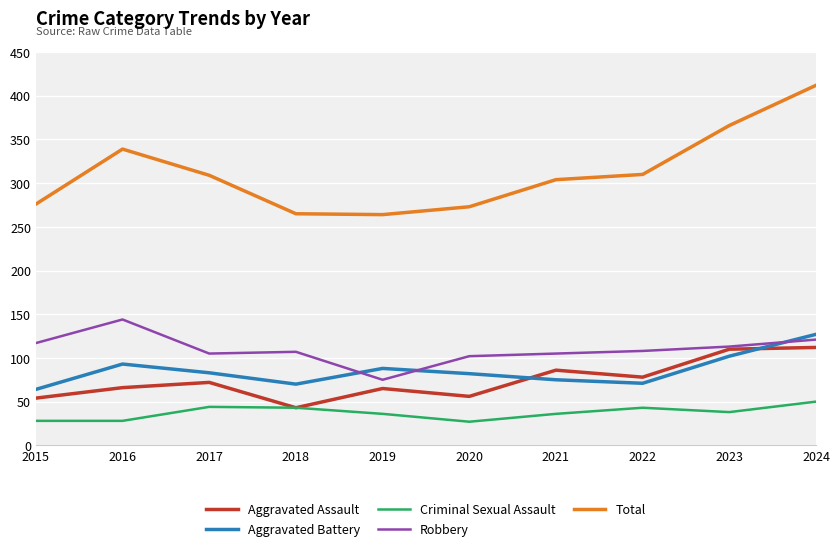

The Aggravated Assault series shows 79 at 2020. True or false?

False